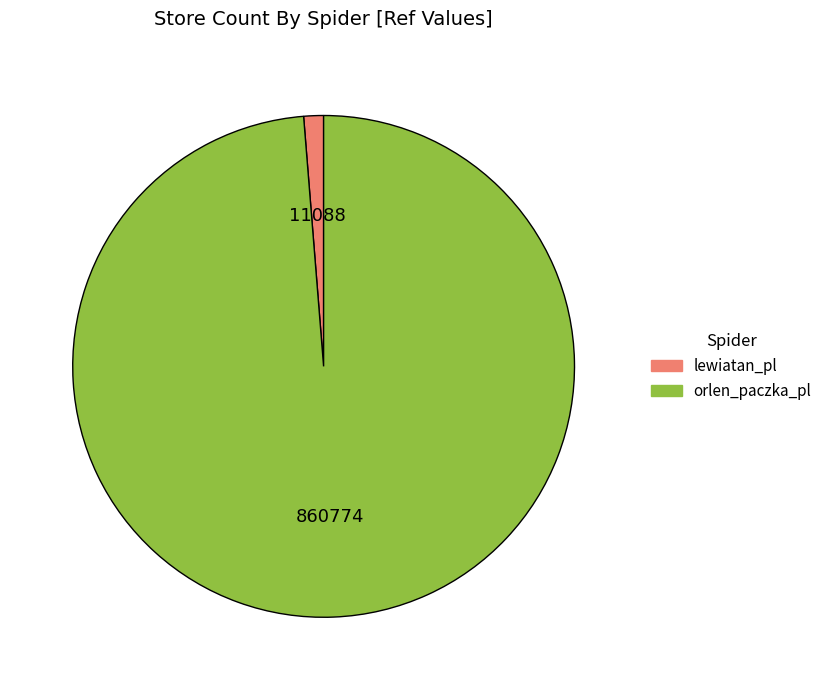

Is there any slice that represents more than half of the pie?

Yes